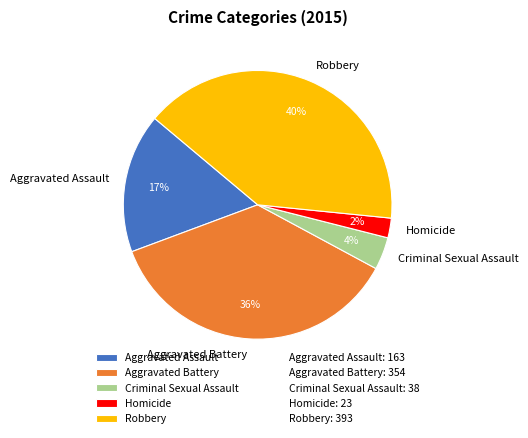

Is there any slice that represents more than half of the pie?

No